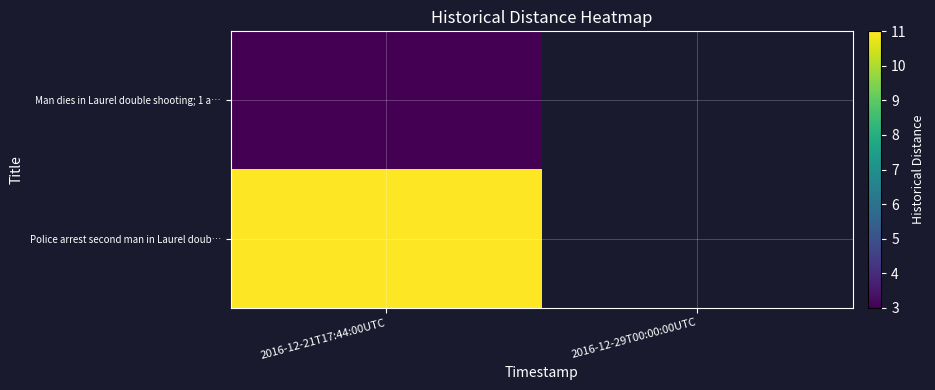

Which has a higher value, 2016-12-29T00:00:00UTC or 2016-12-21T17:44:00UTC?

2016-12-21T17:44:00UTC